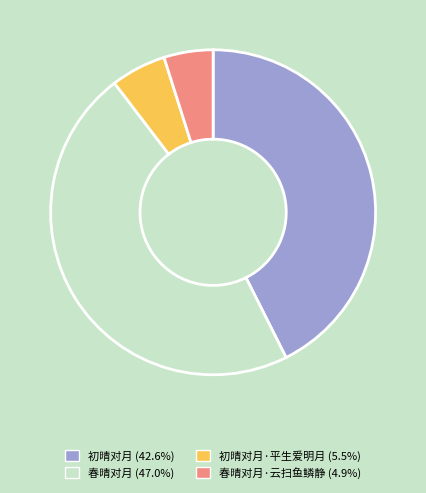

Does any single category account for the majority?

No